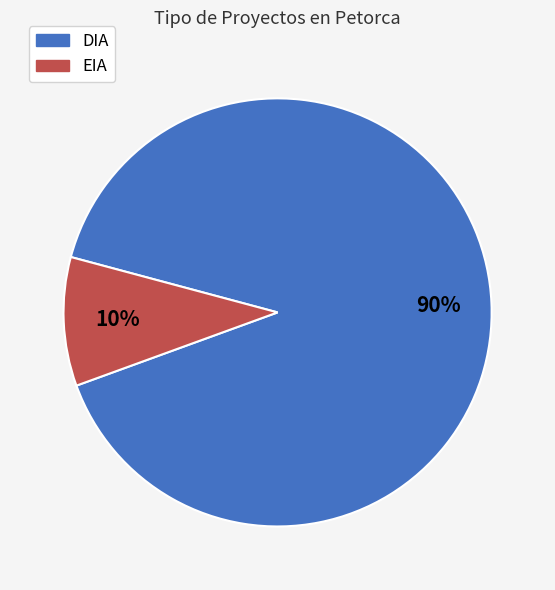

How many segments does this pie chart have?

2